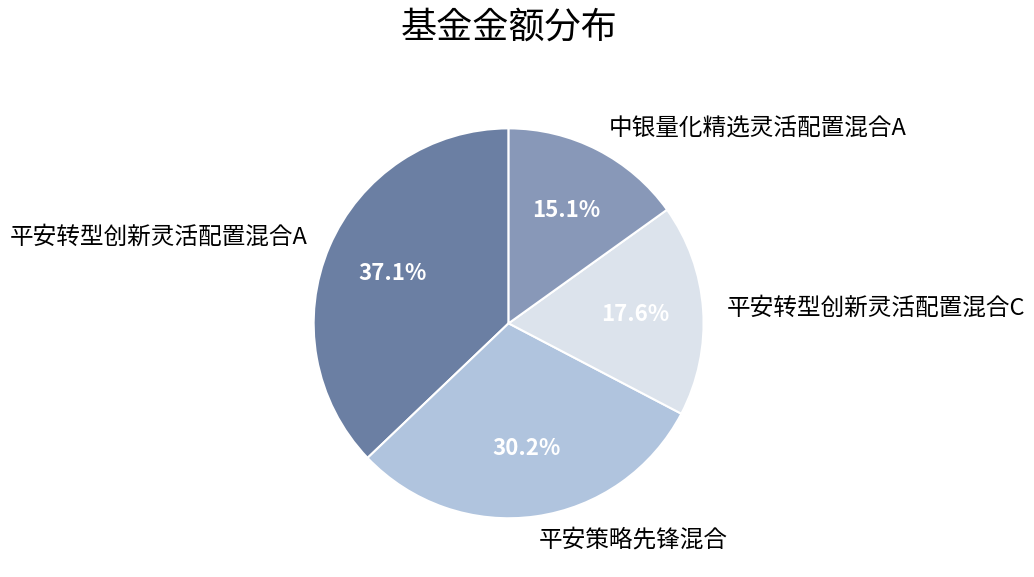

To the nearest percent, what is the combined percentage of 平安策略先锋混合 and 平安转型创新灵活配置混合C?

48%